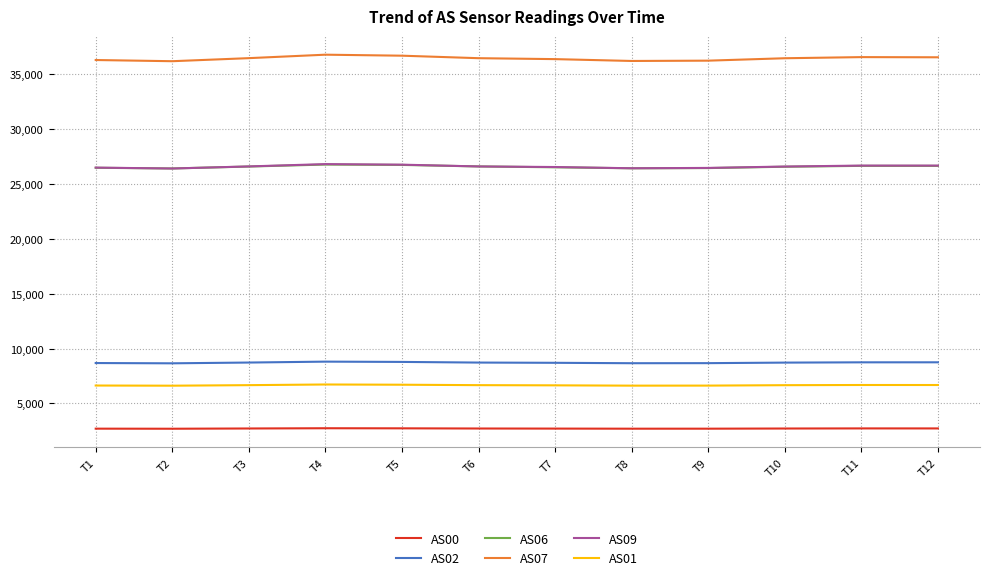

True or false: AS02 and AS00 cross at least once.

False